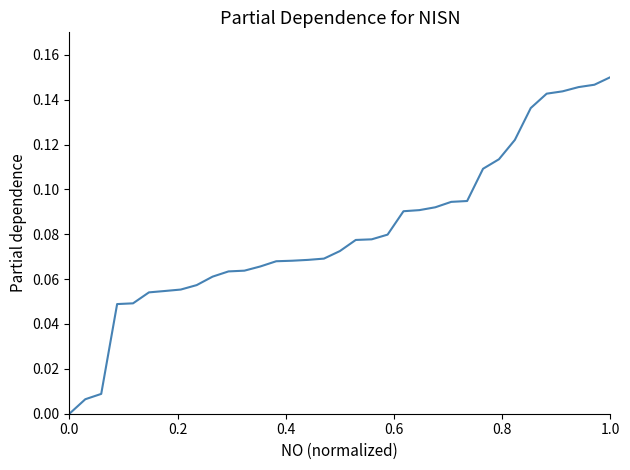

Count the number of data series in this chart.

1